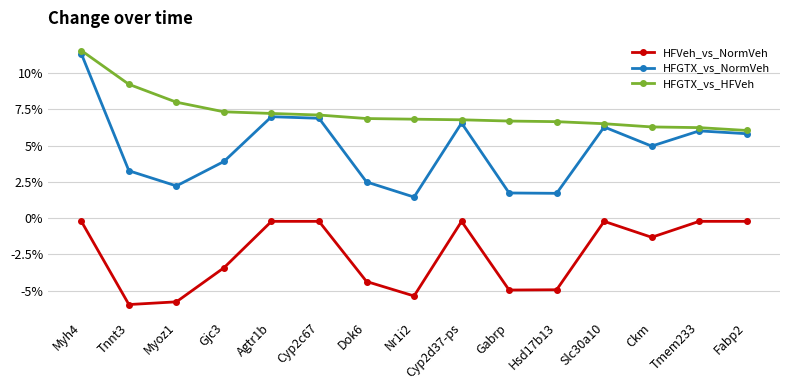

How many lines are shown in the chart?

3